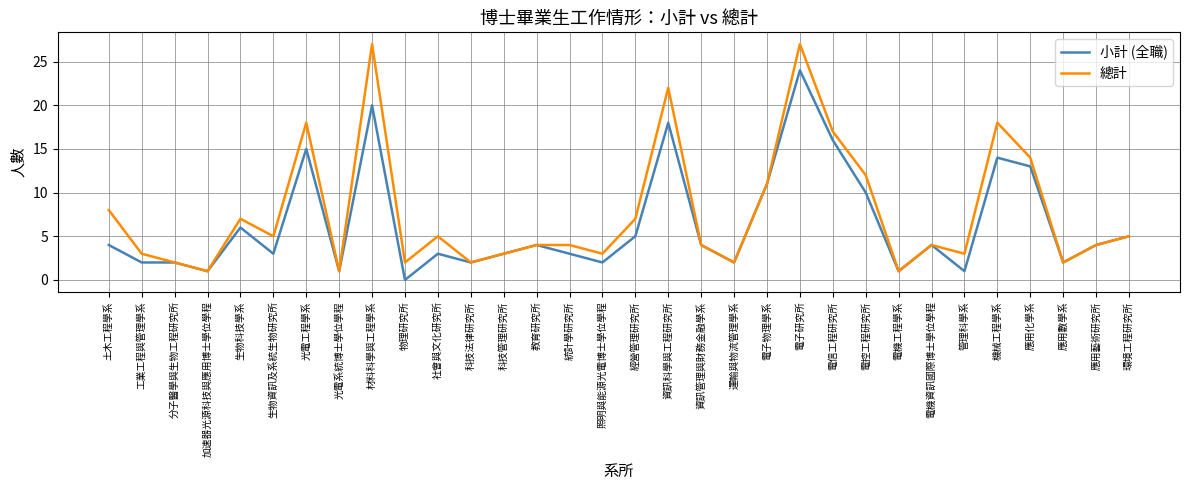

Which series has the largest total across all categories?

總計